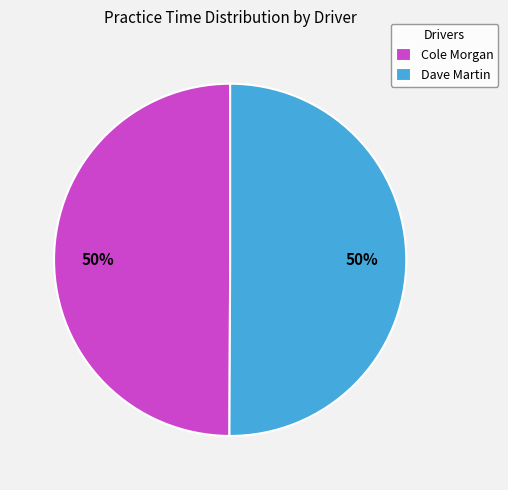

To the nearest percent, what percentage of the pie is Dave Martin?

50%